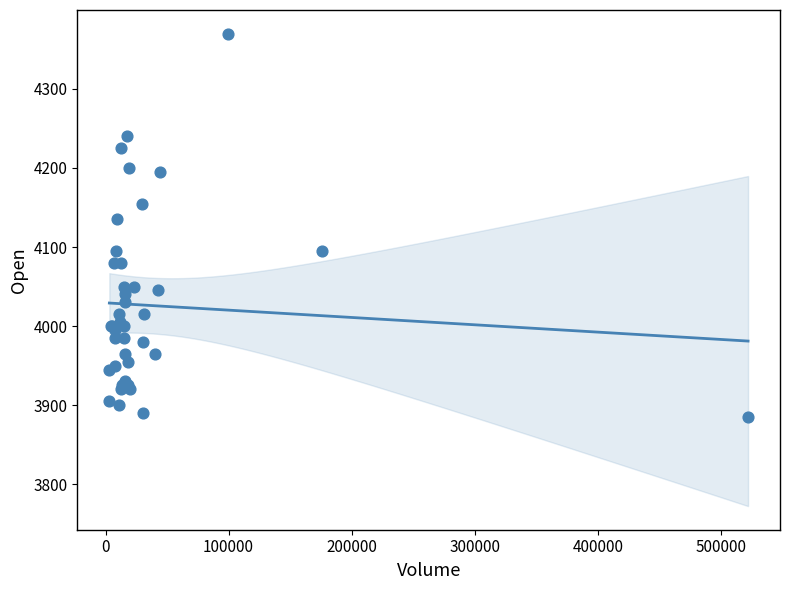

What Y value in the scatter plot is closest to 4127?

4135